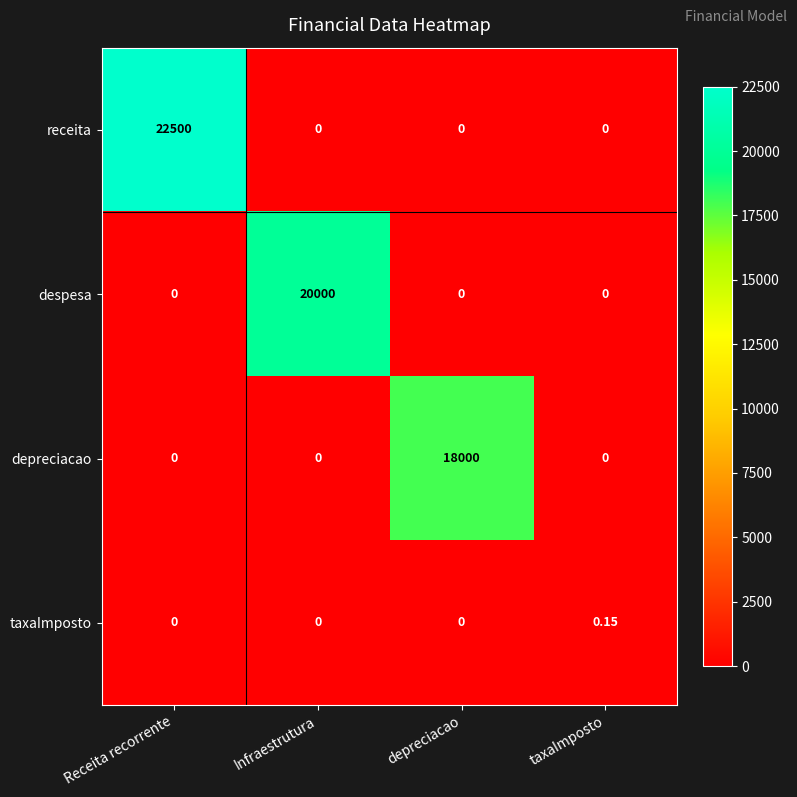

Which series changed the most between depreciacao and taxaImposto?

depreciacao